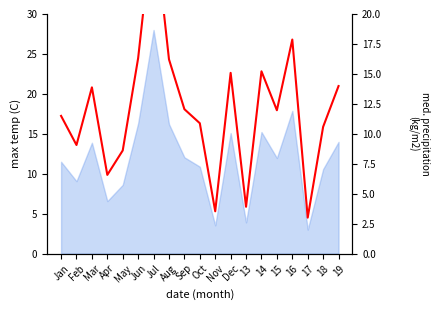

Is it true that the value at Sep is 4.7?

False